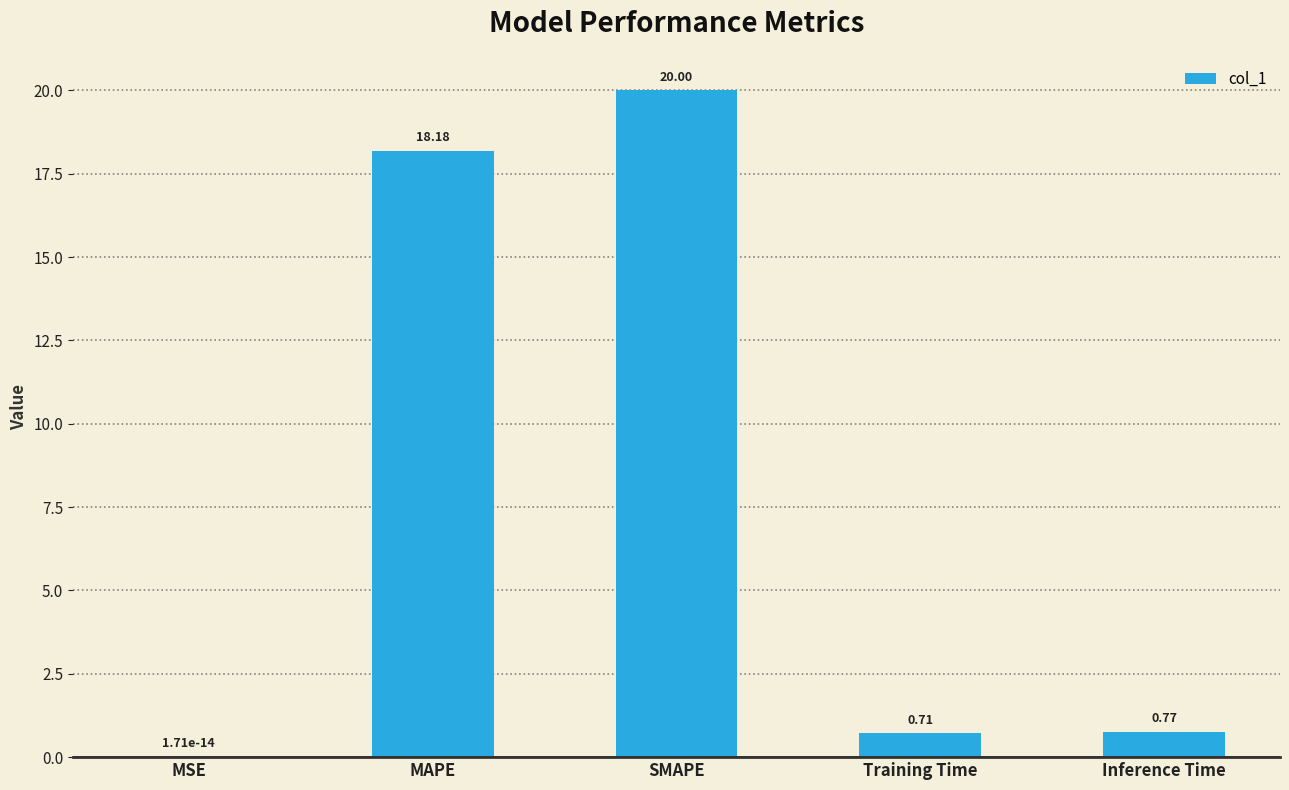

What is the change in value from SMAPE to Inference Time?

-19.2